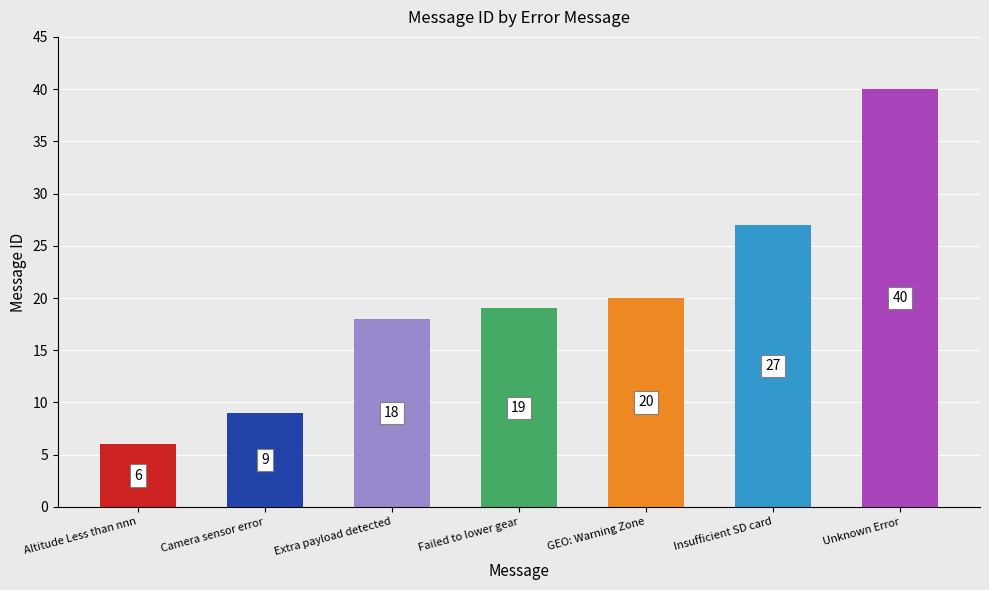

How many bars are there in total?

7